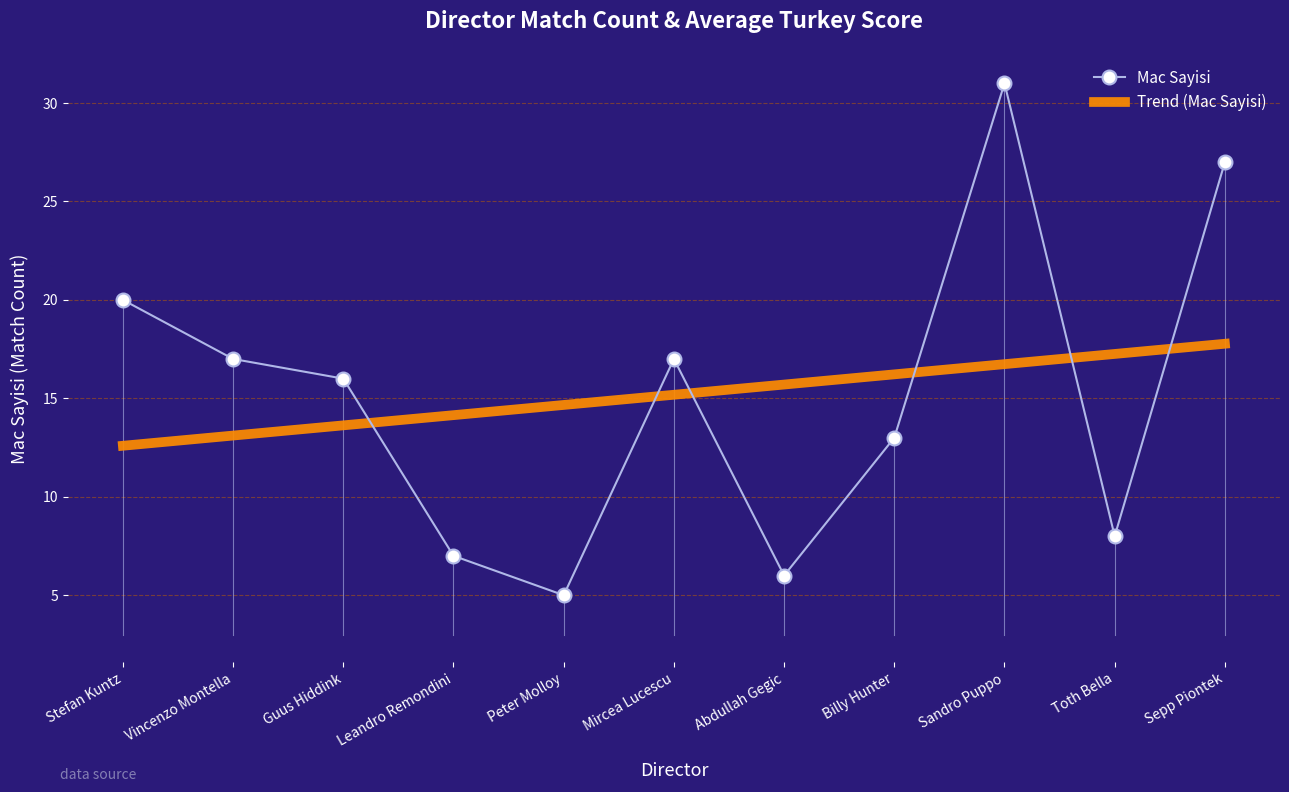

True or false: Mac Sayisi has a value of 48.4 at Sepp Piontek.

False